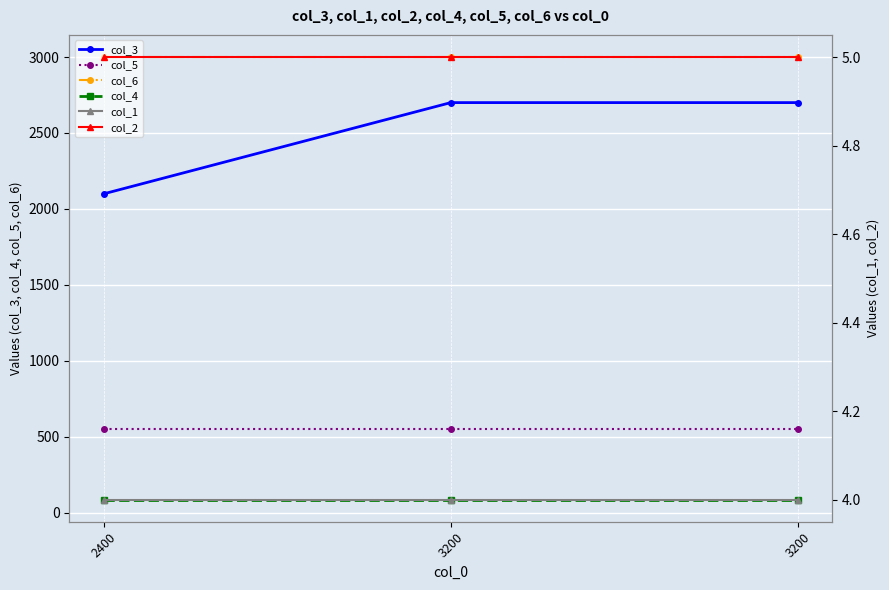

Between 3200 and 3200, which series saw the biggest shift?

col_3